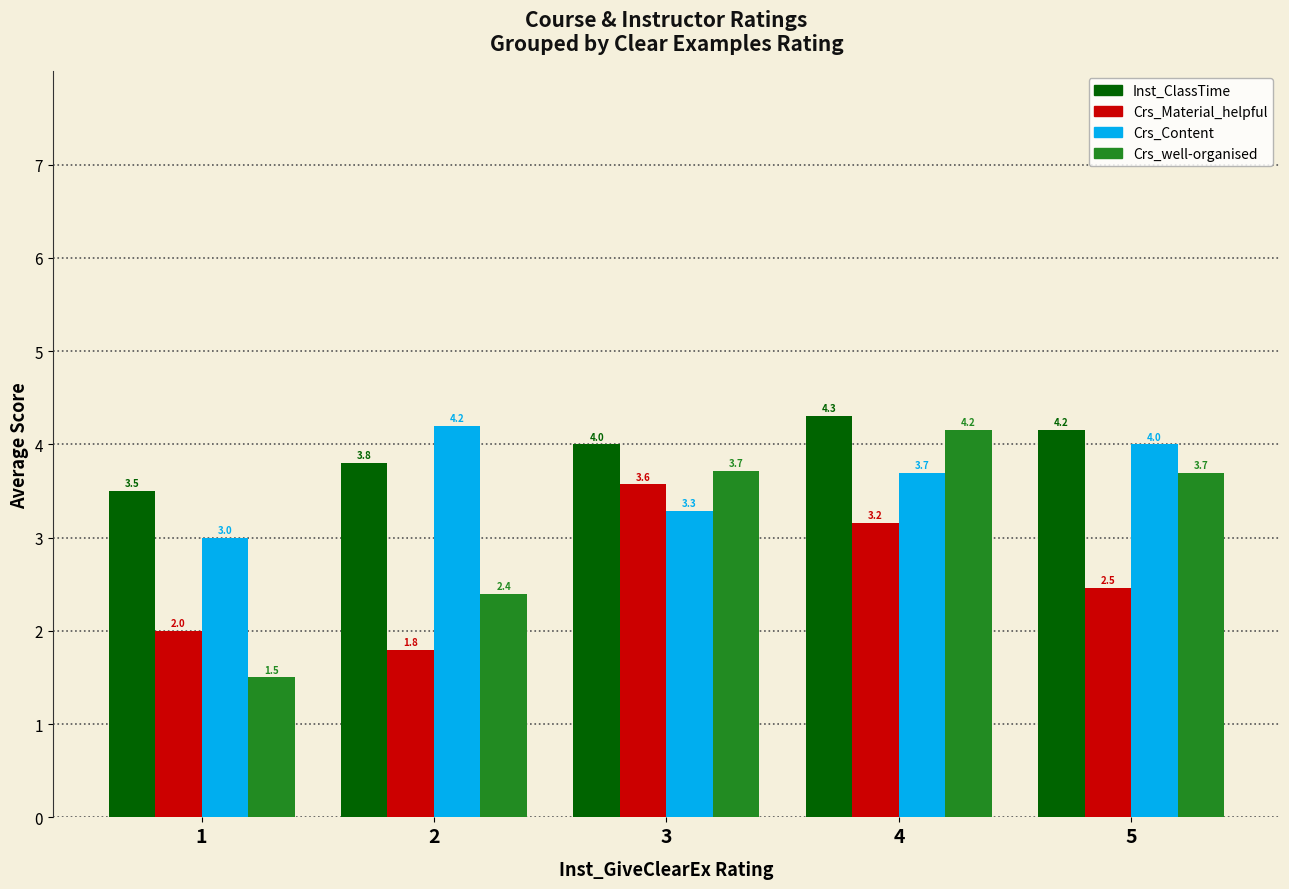

List the series in order of their overall mean, highest first.

Inst_ClassTime, Crs_Content, Crs_well-organised, Crs_Material_helpful